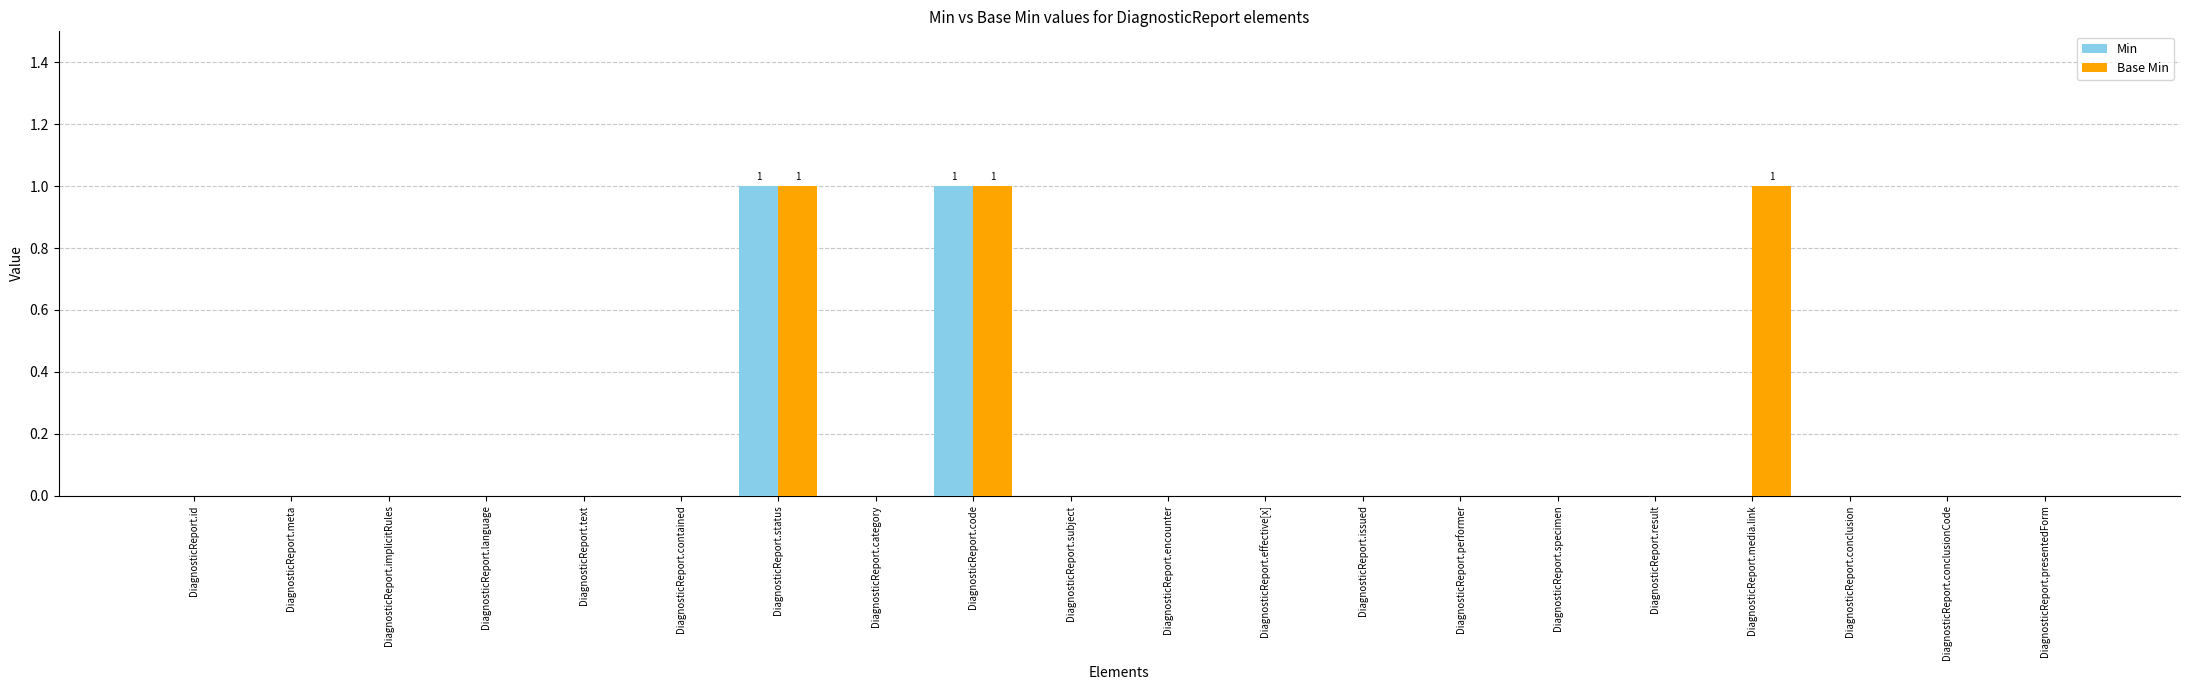

What is the sum of all Base Min values?

3